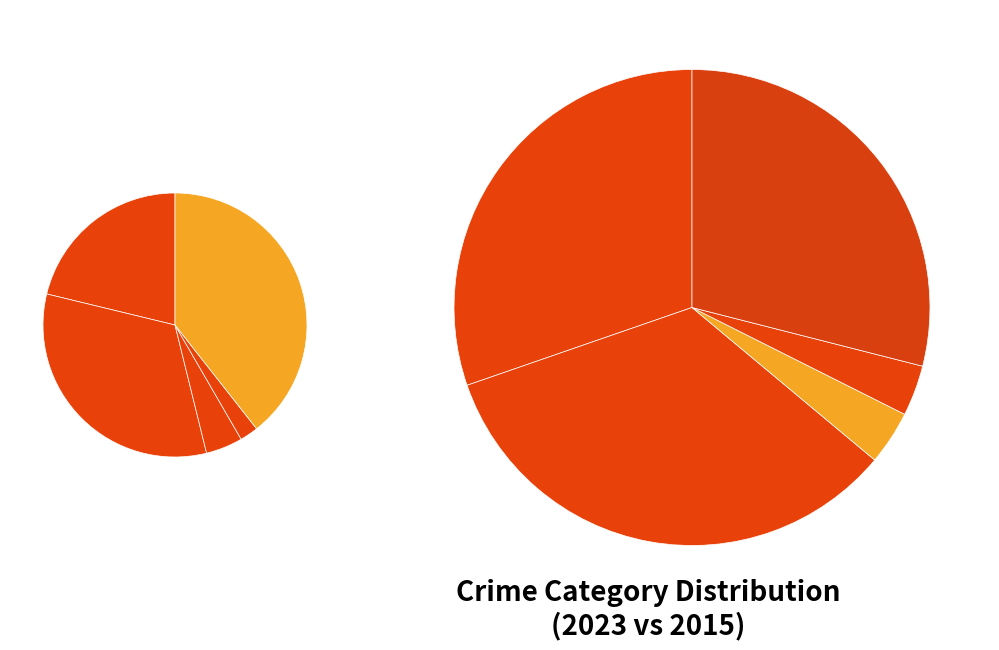

Which has a higher value, values_2023 or 2?

values_2023